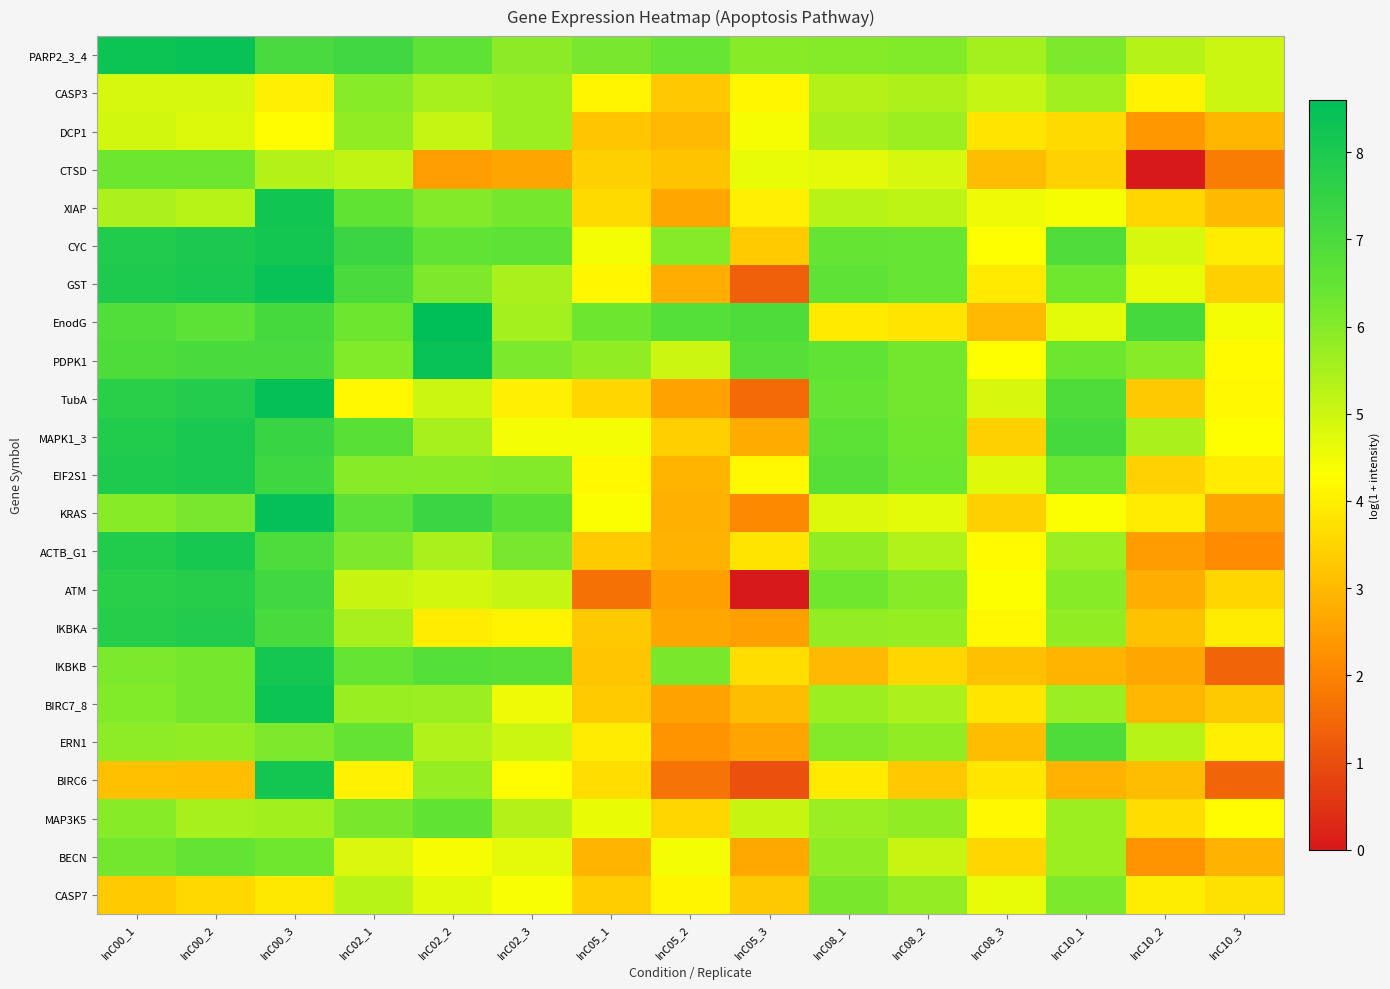

What is the difference between the highest and lowest values at InC02_1?

3.3